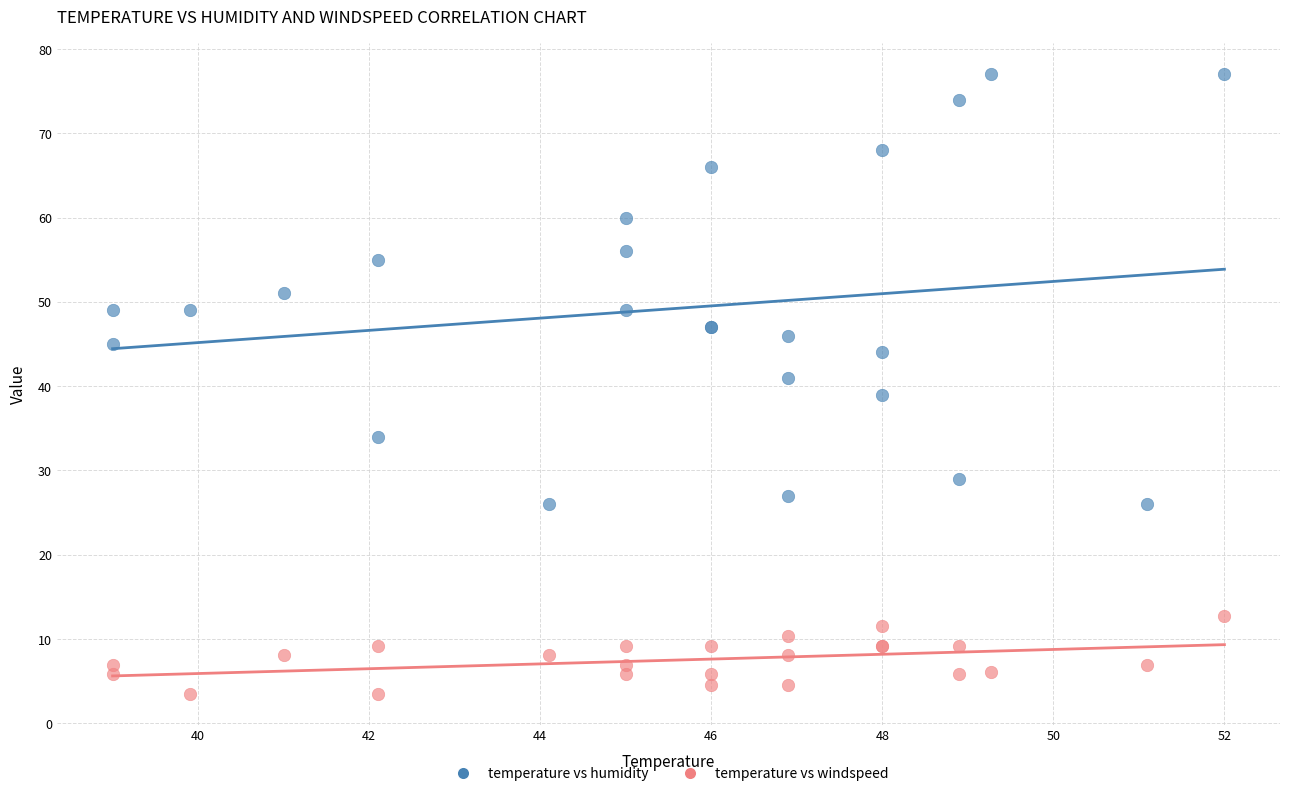

Which series reaches the minimum Y coordinate?

temperature vs windspeed